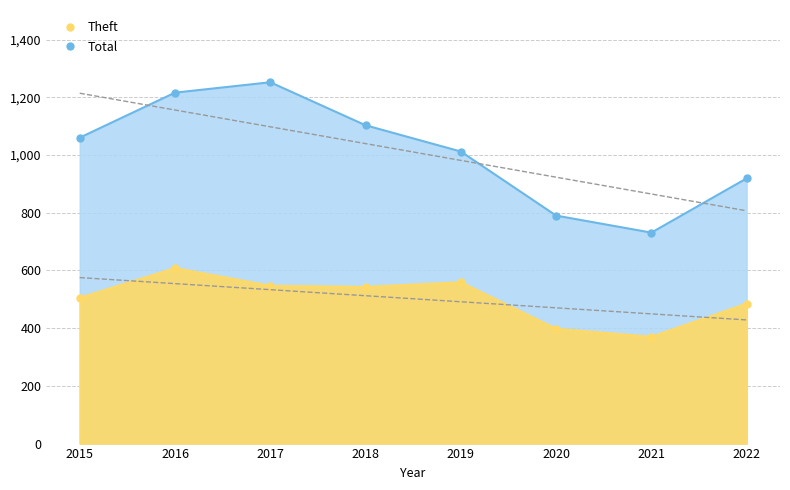

What is the average value of the Total series?

1010